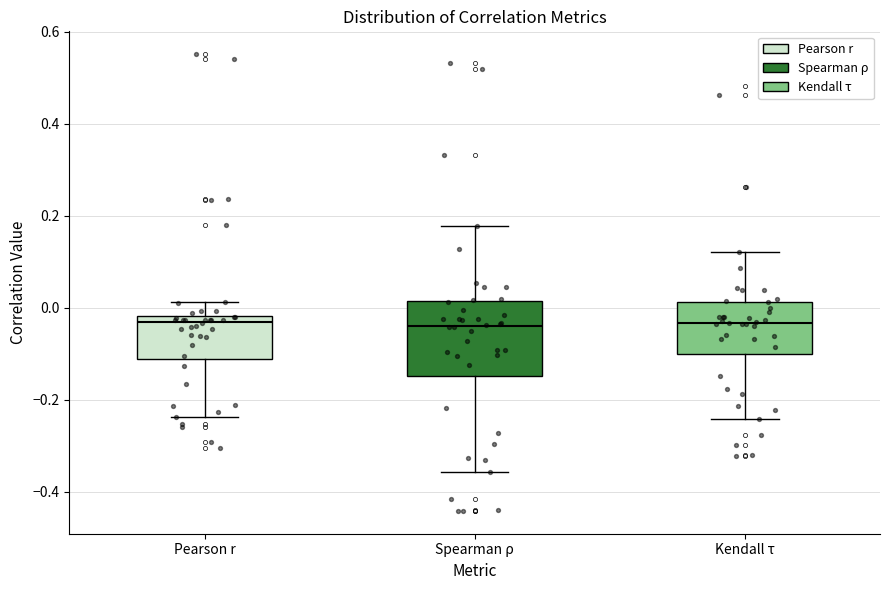

Reading left to right, read every box against the y-axis: the position of its median line, the range the box covers, and the ends of its whiskers. The values are not printed on the chart, so give them approximately, as read against the axis.

Pearson r: median -0.04, box -0.12 to -0.02, whiskers -0.24 to 0.02
Spearman ρ: median -0.04, box -0.14 to 0.02, whiskers -0.36 to 0.18
Kendall τ: median -0.04, box -0.10 to 0.02, whiskers -0.24 to 0.12